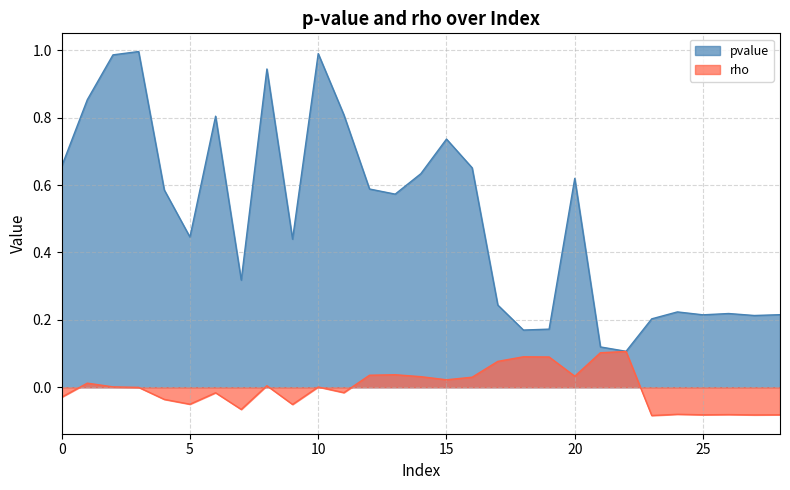

Reading right to left, extract all data points from this chart.

pvalue: 0.2	0.2	0.2	0.2	0.2	0.2	0.1	0.1	0.6	0.2	0.2	0.2	0.7	0.7	0.6	0.6	0.6	0.8	1.0	0.4	0.9	0.3	0.8	0.4	0.6	1.0	1.0	0.9	0.7
rho: -0.1	-0.1	-0.1	-0.1	-0.1	-0.1	0.1	0.1	0.0	0.1	0.1	0.1	0.0	0.0	0.0	0.0	0.0	-0.0	0.0	-0.1	0.0	-0.1	-0.0	-0.1	-0.0	-0.0	0.0	0.0	-0.0